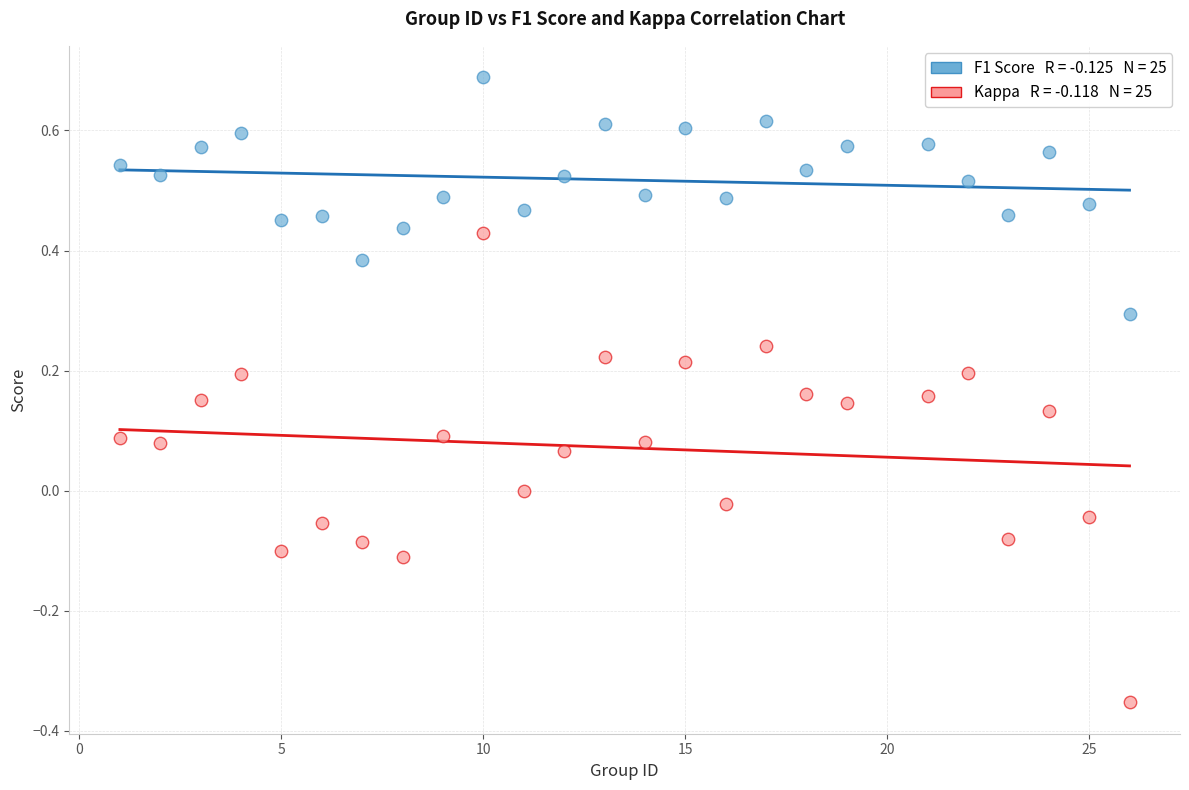

Across all data points, what is the range of Y values (max minus min)?

1.0